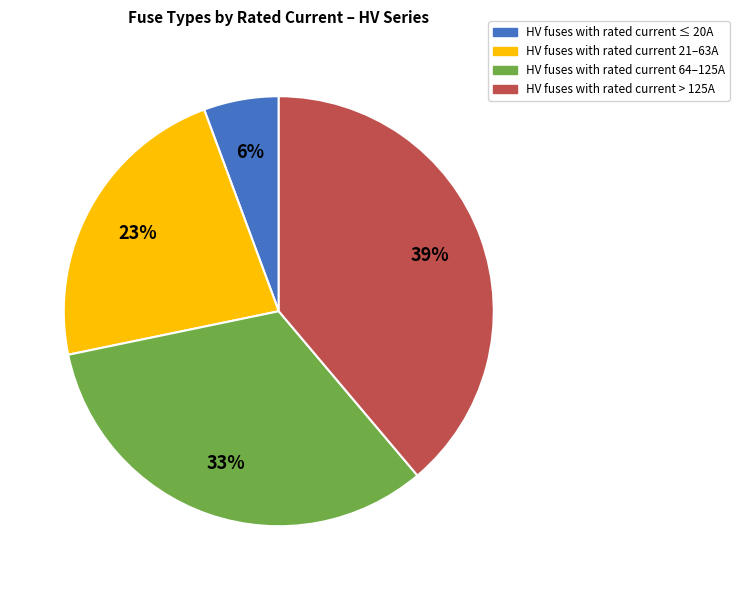

Is there a majority slice in this chart?

No